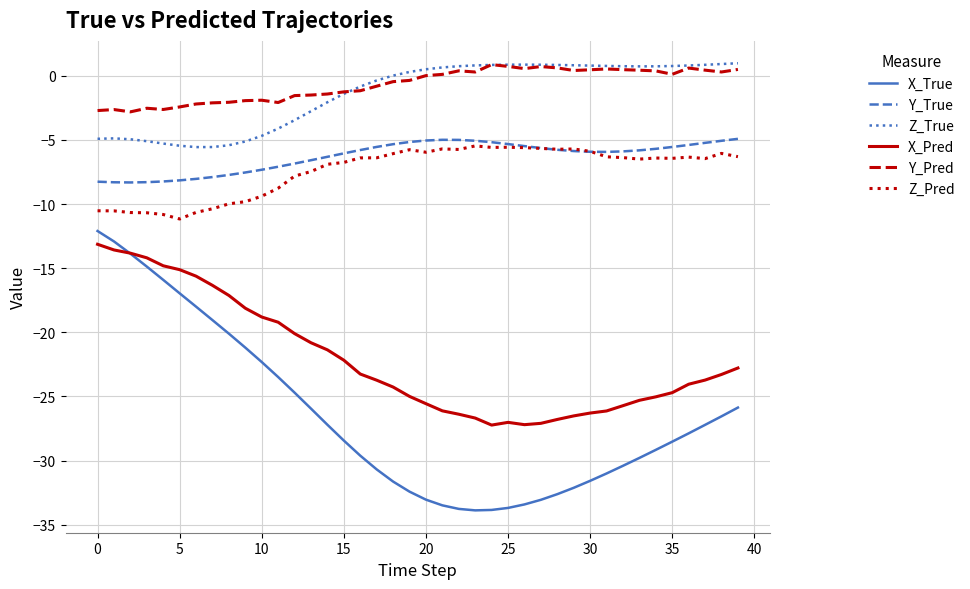

Is this an area chart (filled region under the line)?

No